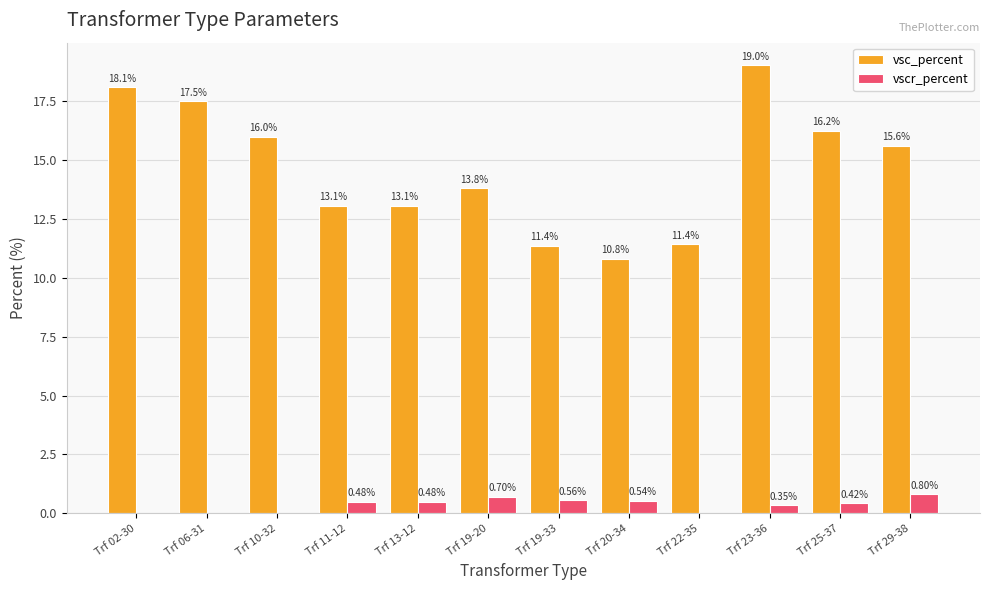

At which category is the sum across all series the highest?

Trf 23-36